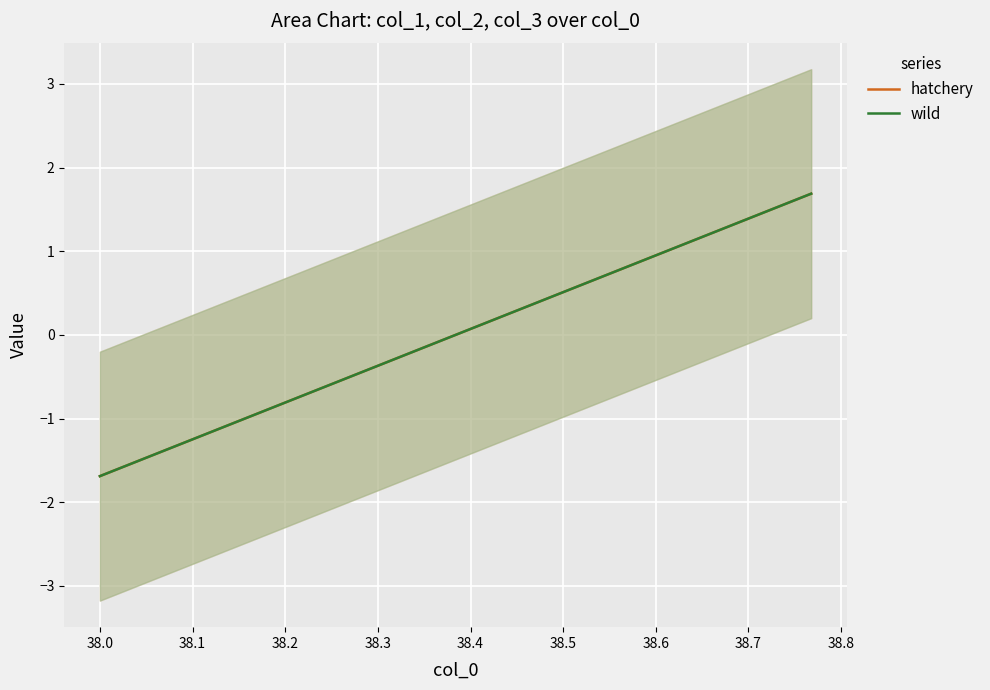

True or false: hatchery has more than 0 points higher than both neighbors.

False